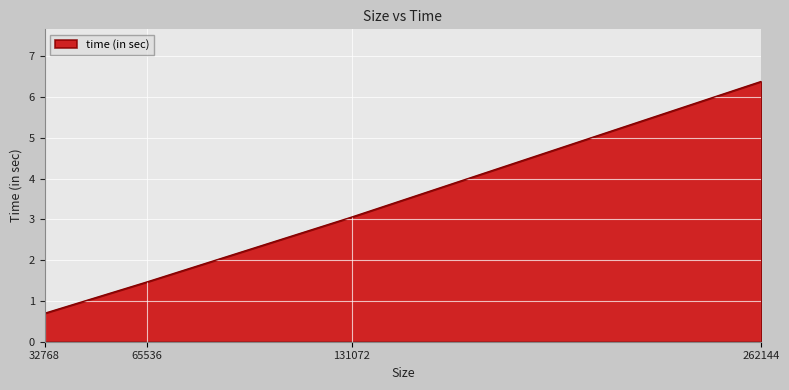

What is the sum of all values?

11.6